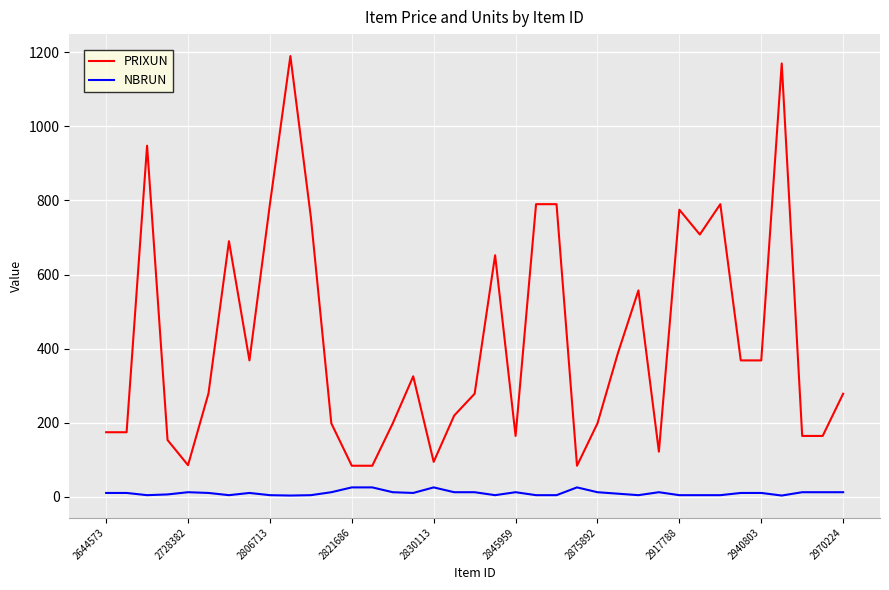

Does the chart display data point markers on the line(s)?

No